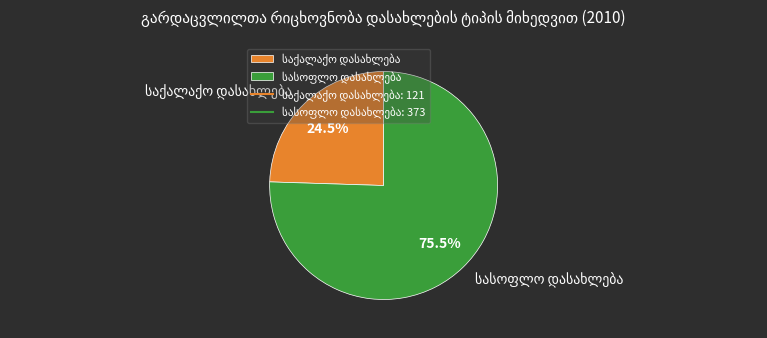

How many slices are in this pie chart?

2